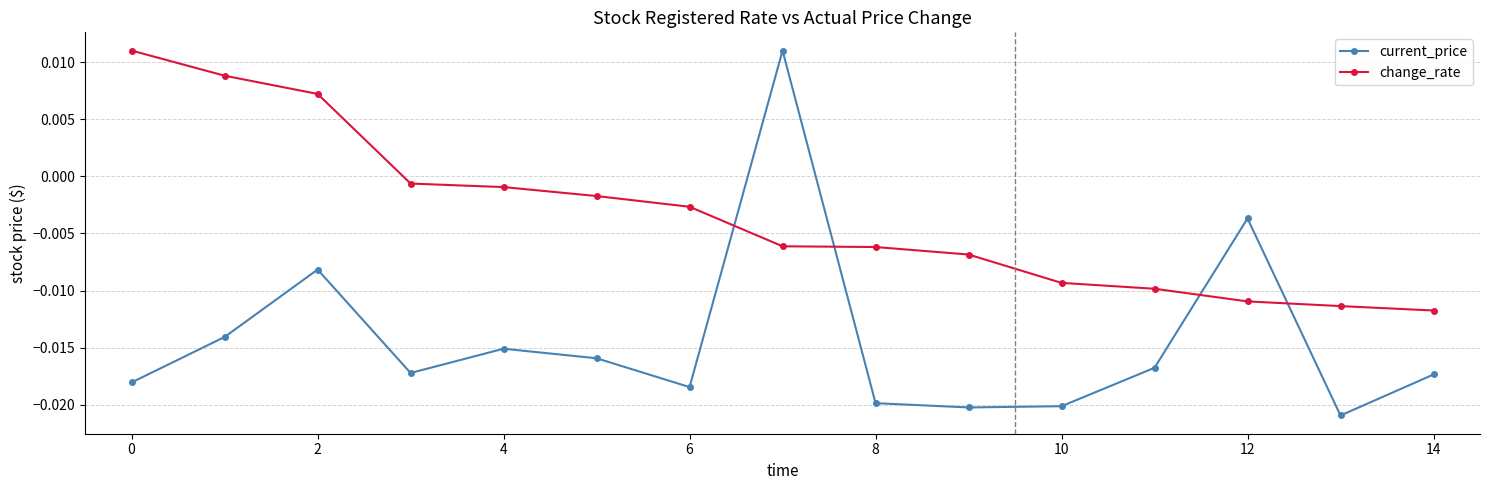

After their last crossing, which series has the higher values: current_price or change_rate?

change_rate